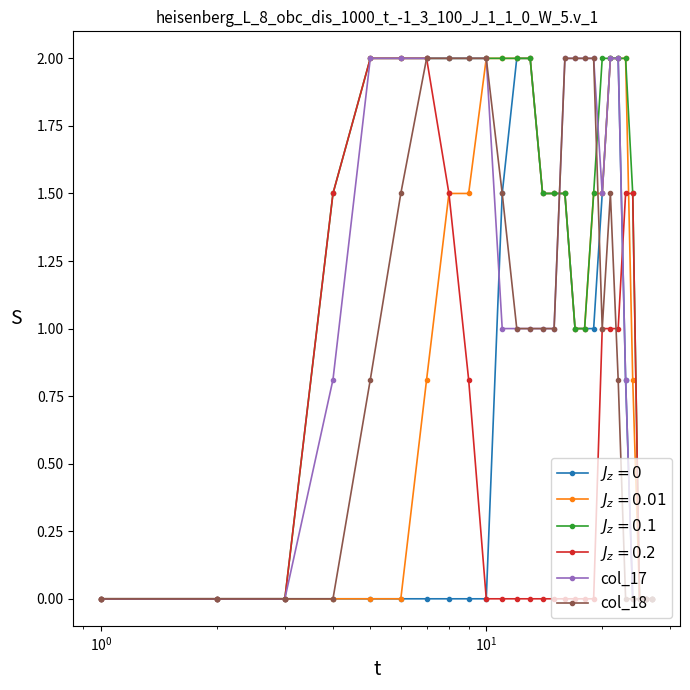

Count the number of categories in the chart.

27